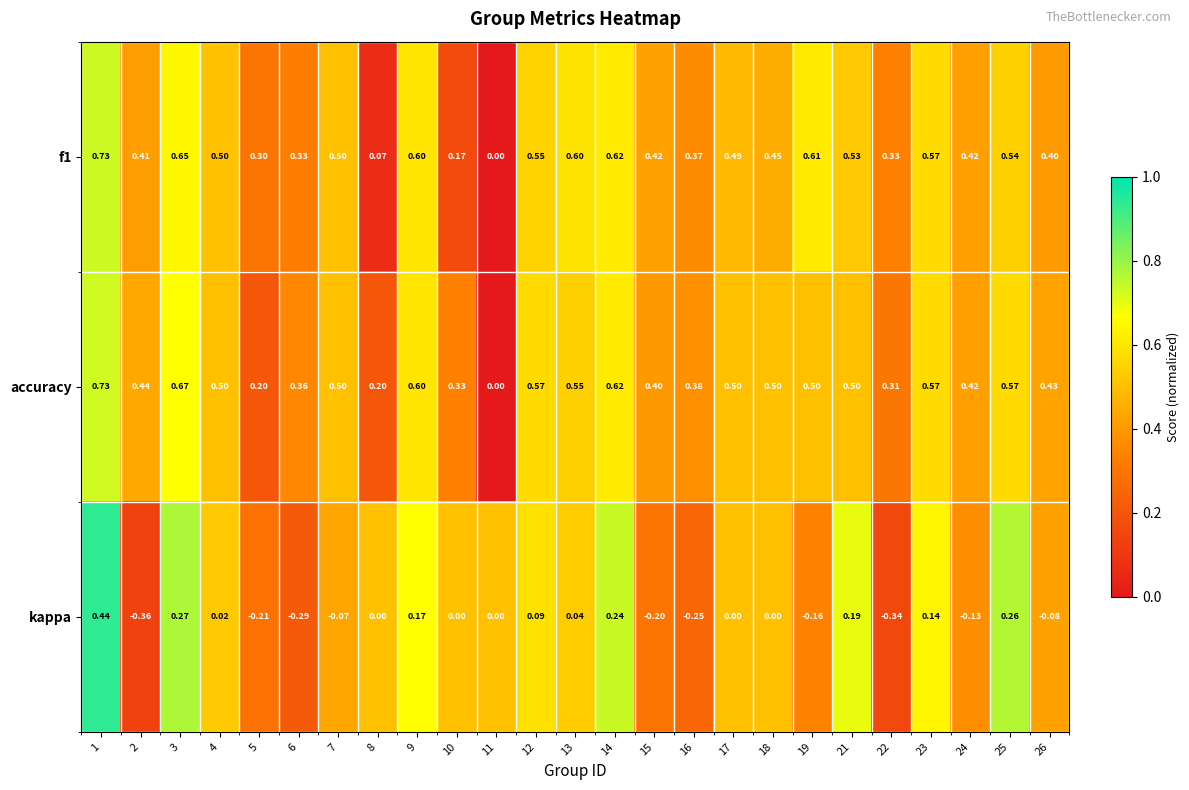

Which series has the largest range (max minus min)?

kappa